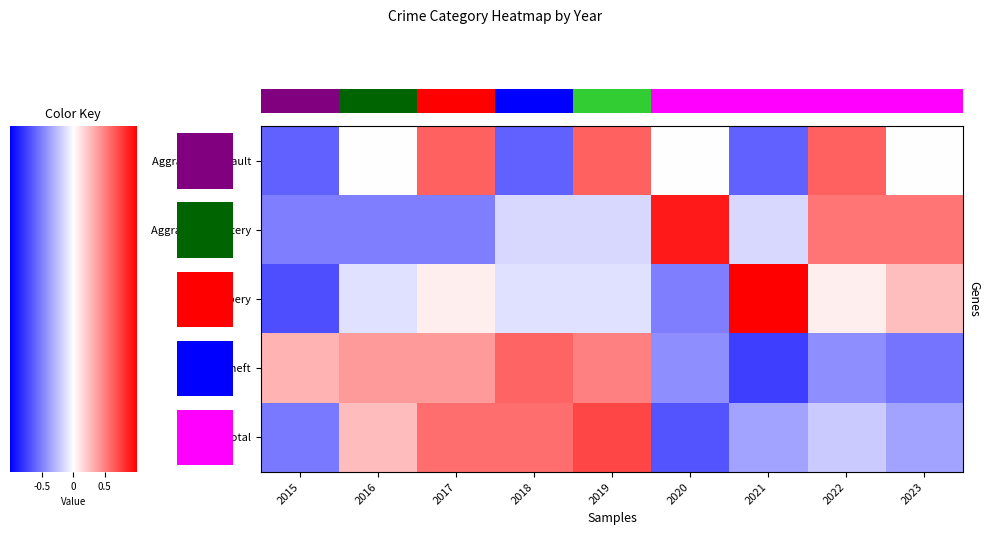

How many negative values does the Robbery series have?

5